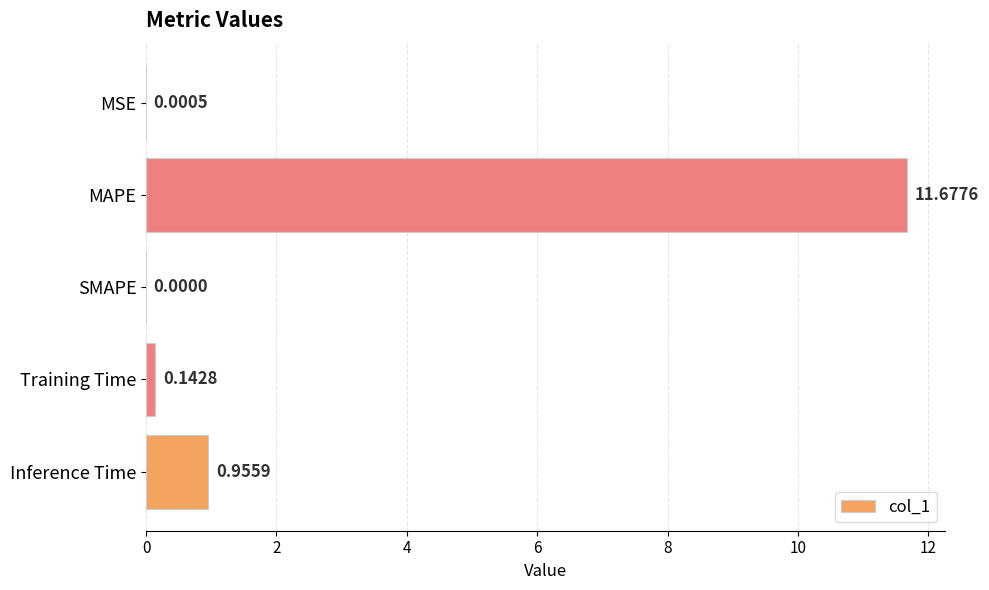

What is the sum of all values?

12.8